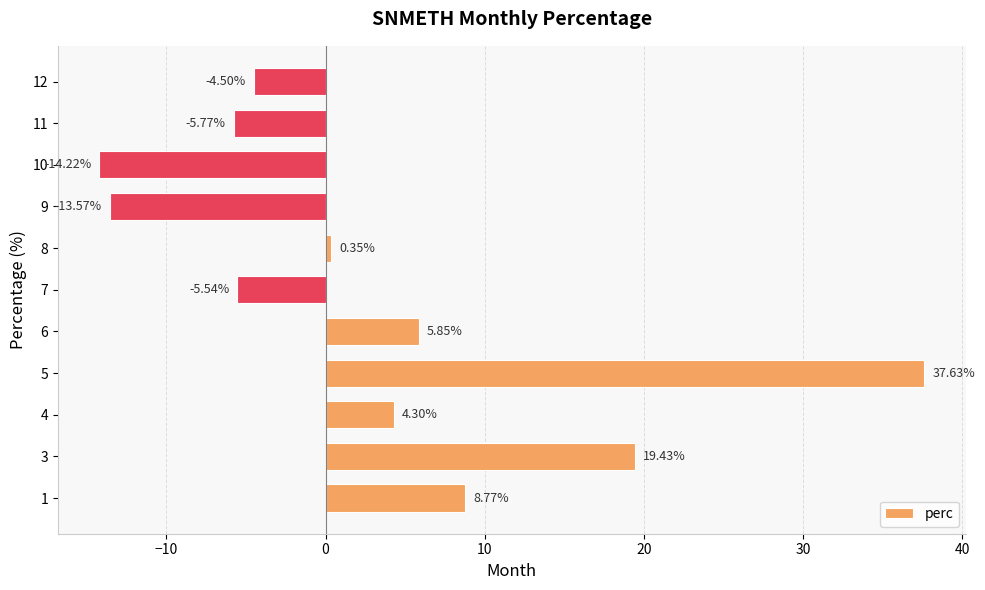

Rank the categories by value from lowest to highest.

10, 9, 11, 7, 12, 8, 4, 6, 1, 3, 5